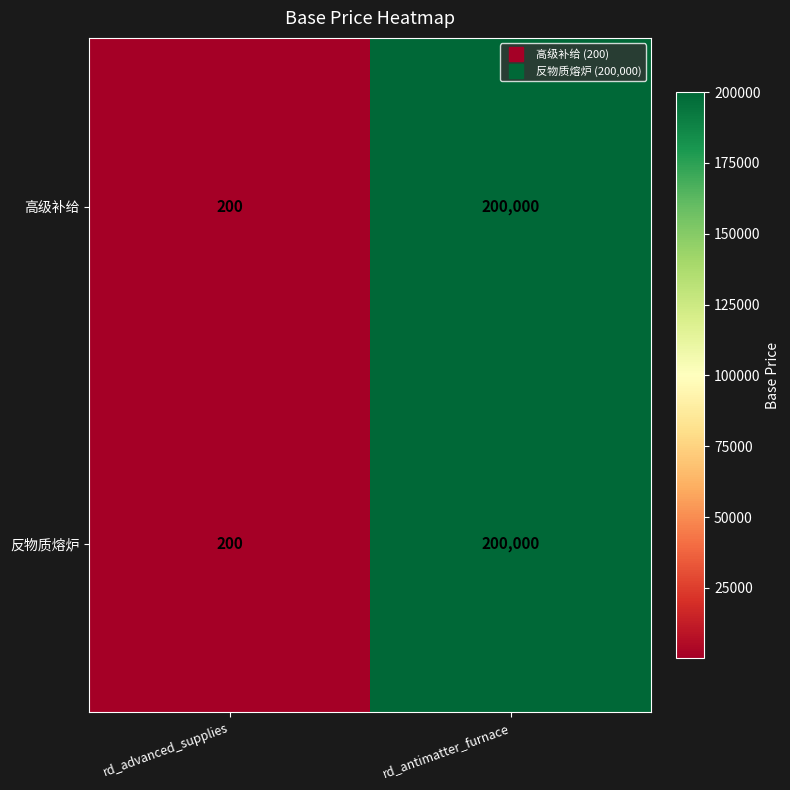

Which category has the highest value across all series?

rd_antimatter_furnace